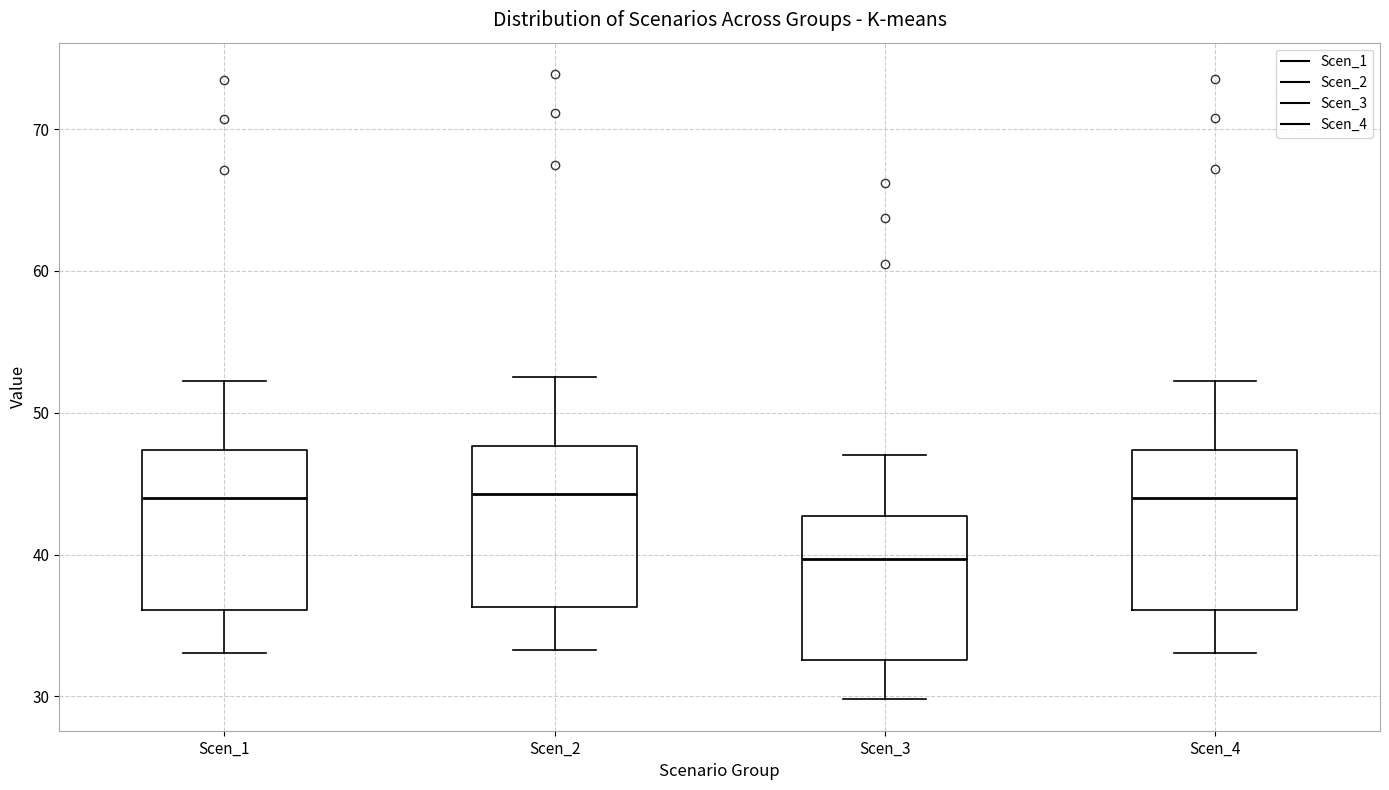

Reading left to right, read every box against the y-axis: the position of its median line, the range the box covers, and the ends of its whiskers. The values are not printed on the chart, so give them approximately, as read against the axis.

Scen_1: median 44, box 36 to 47, whiskers 33 to 52
Scen_2: median 44, box 36 to 48, whiskers 33 to 53
Scen_3: median 40, box 33 to 43, whiskers 30 to 47
Scen_4: median 44, box 36 to 47, whiskers 33 to 52